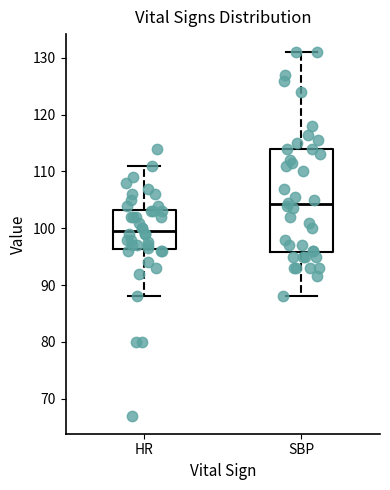

Reading left to right, read every box against the y-axis: the position of its median line, the range the box covers, and the ends of its whiskers. The values are not printed on the chart, so give them approximately, as read against the axis.

HR: median 100, box 96 to 103, whiskers 88 to 111
SBP: median 104, box 96 to 114, whiskers 88 to 131